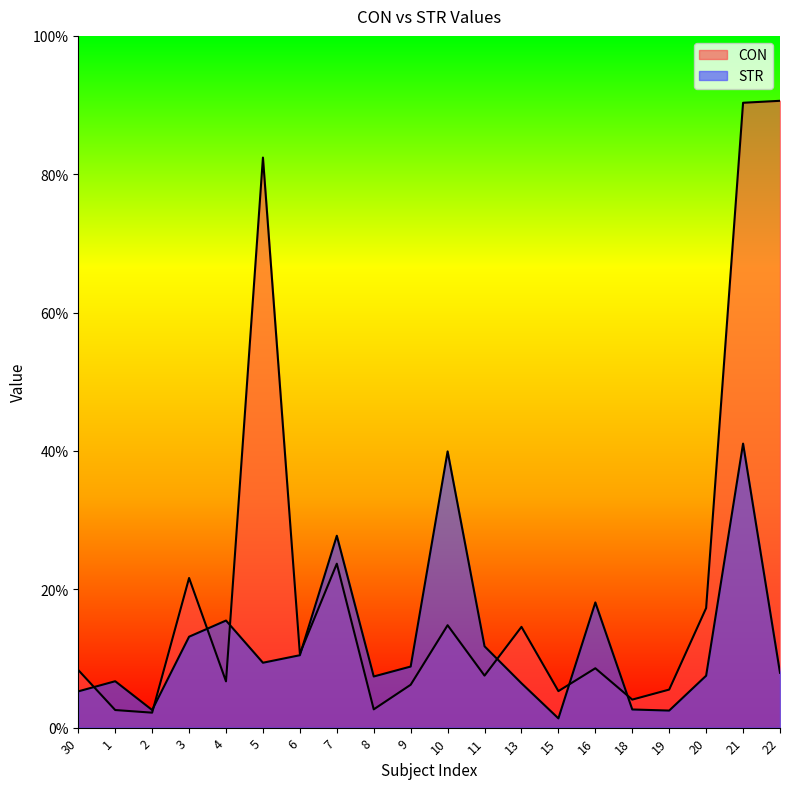

At 11, list the series in order from largest to smallest.

STR, CON